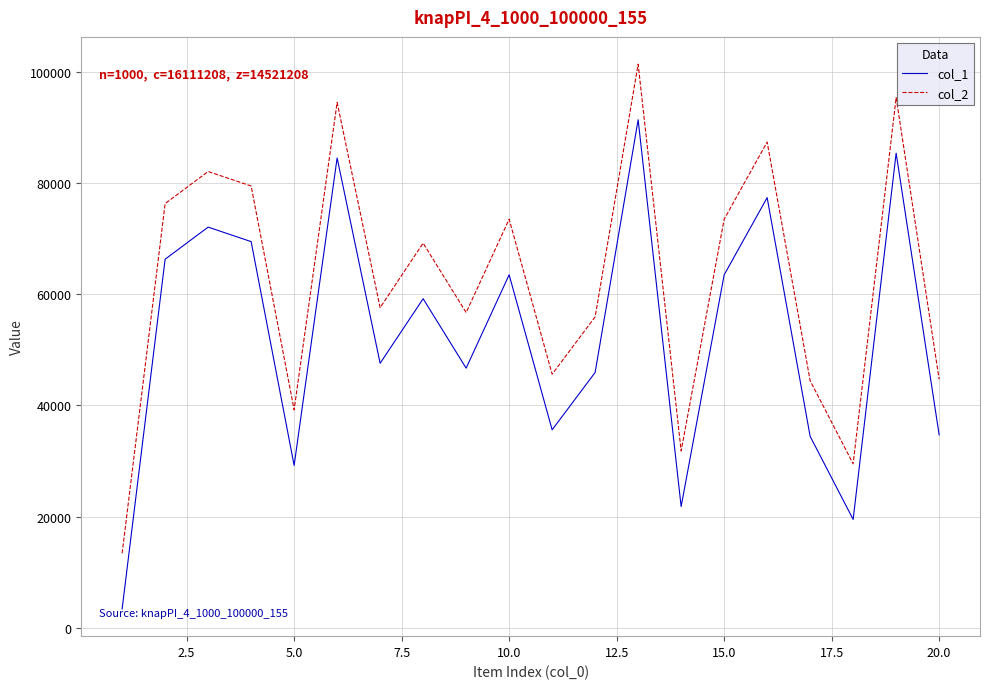

What is the difference between the maximum and minimum values in the col_1 series?

87969